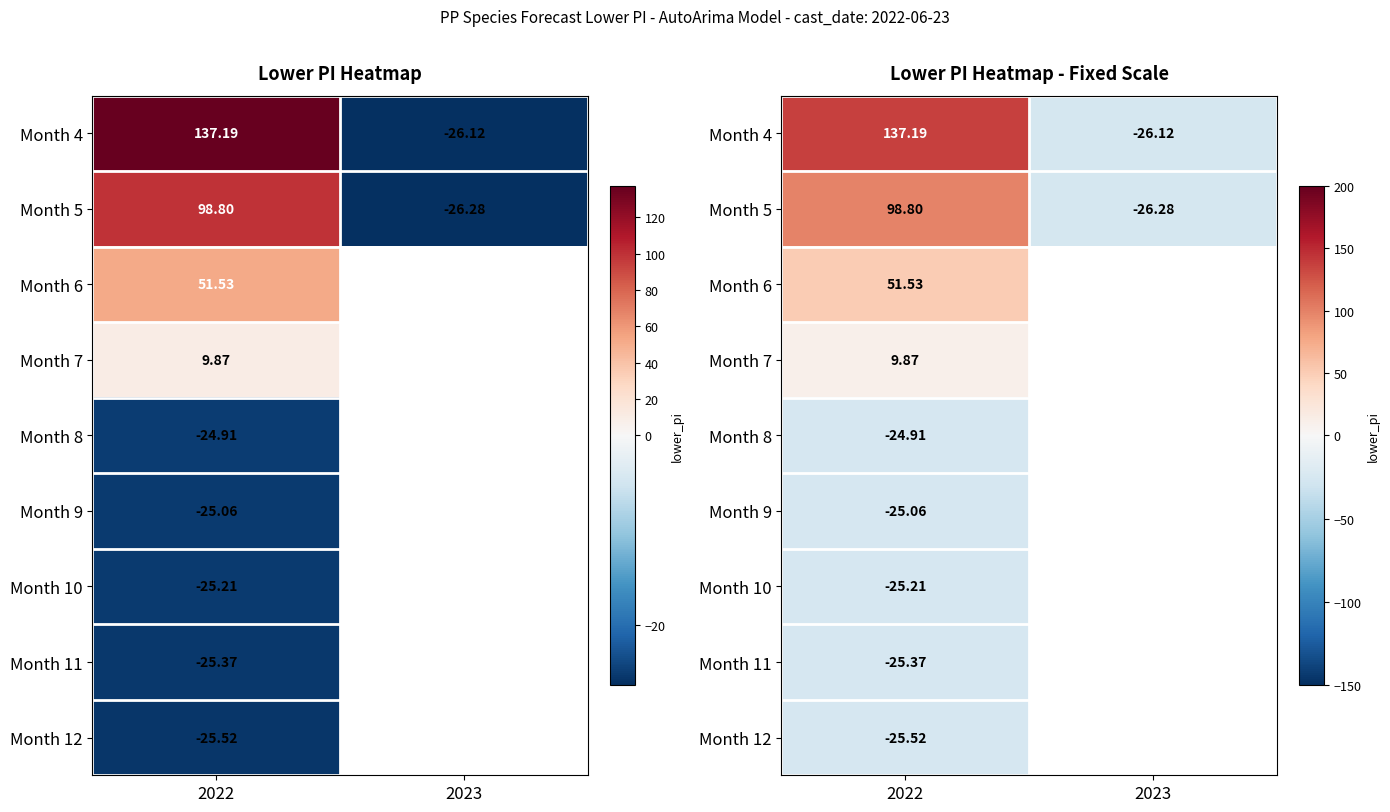

At which label is Month 4 closest to 55?

2023